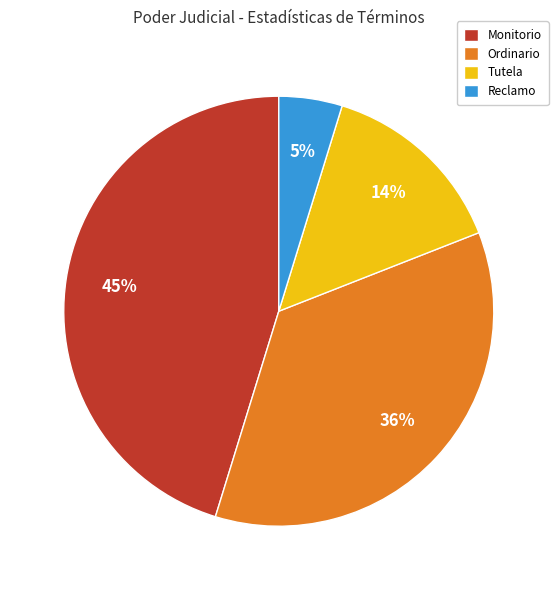

True or false: Ordinario accounts for 44% of the total.

False